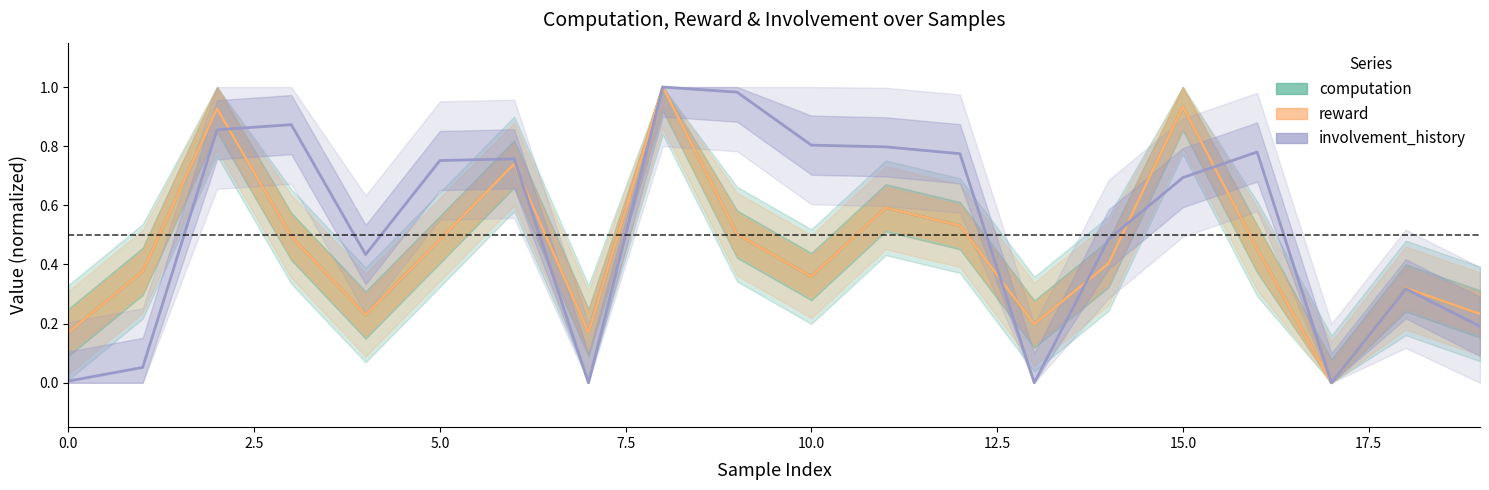

What position from the left is 18?

19